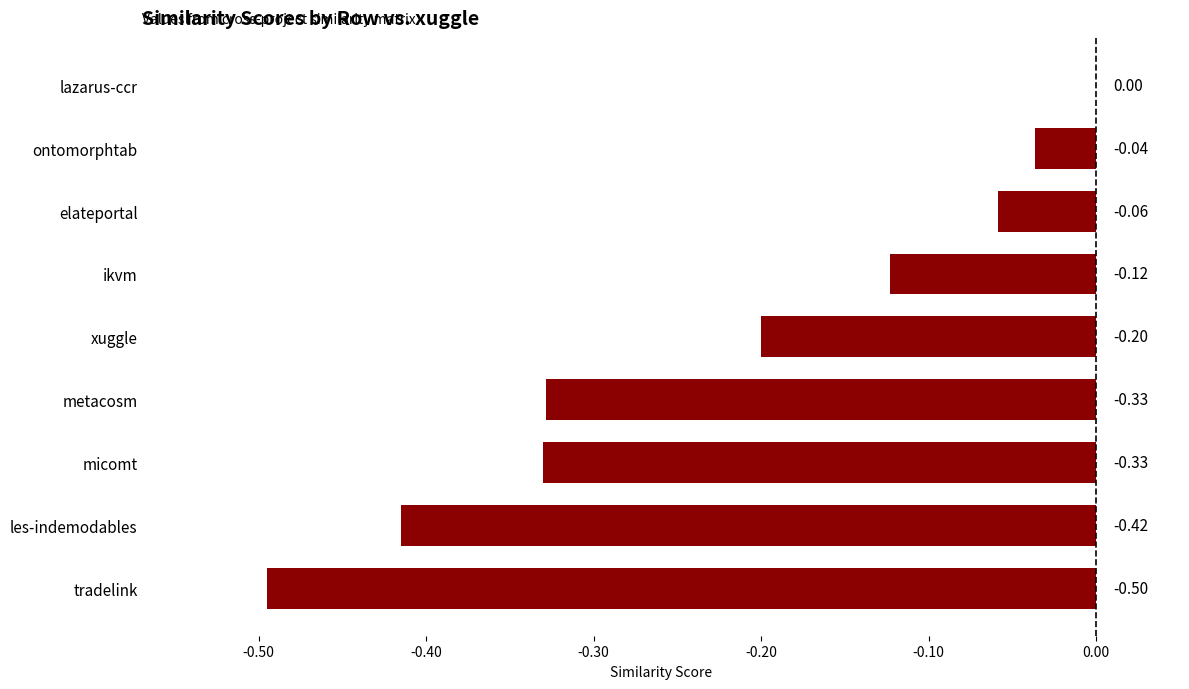

Which category has the highest value across all series?

lazarus-ccr